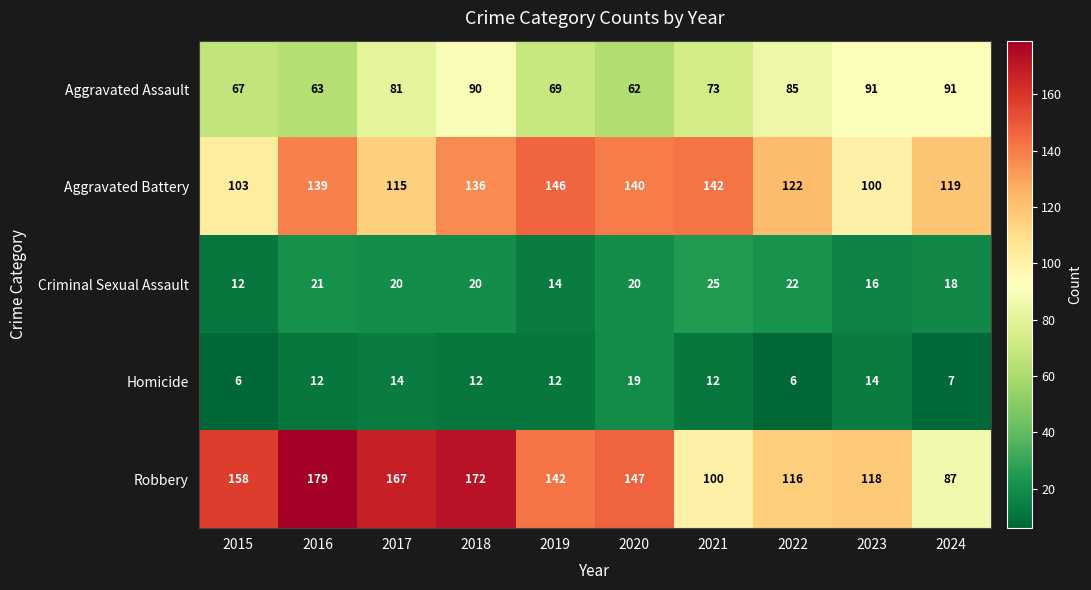

At which label does Criminal Sexual Assault first exceed 20?

2016